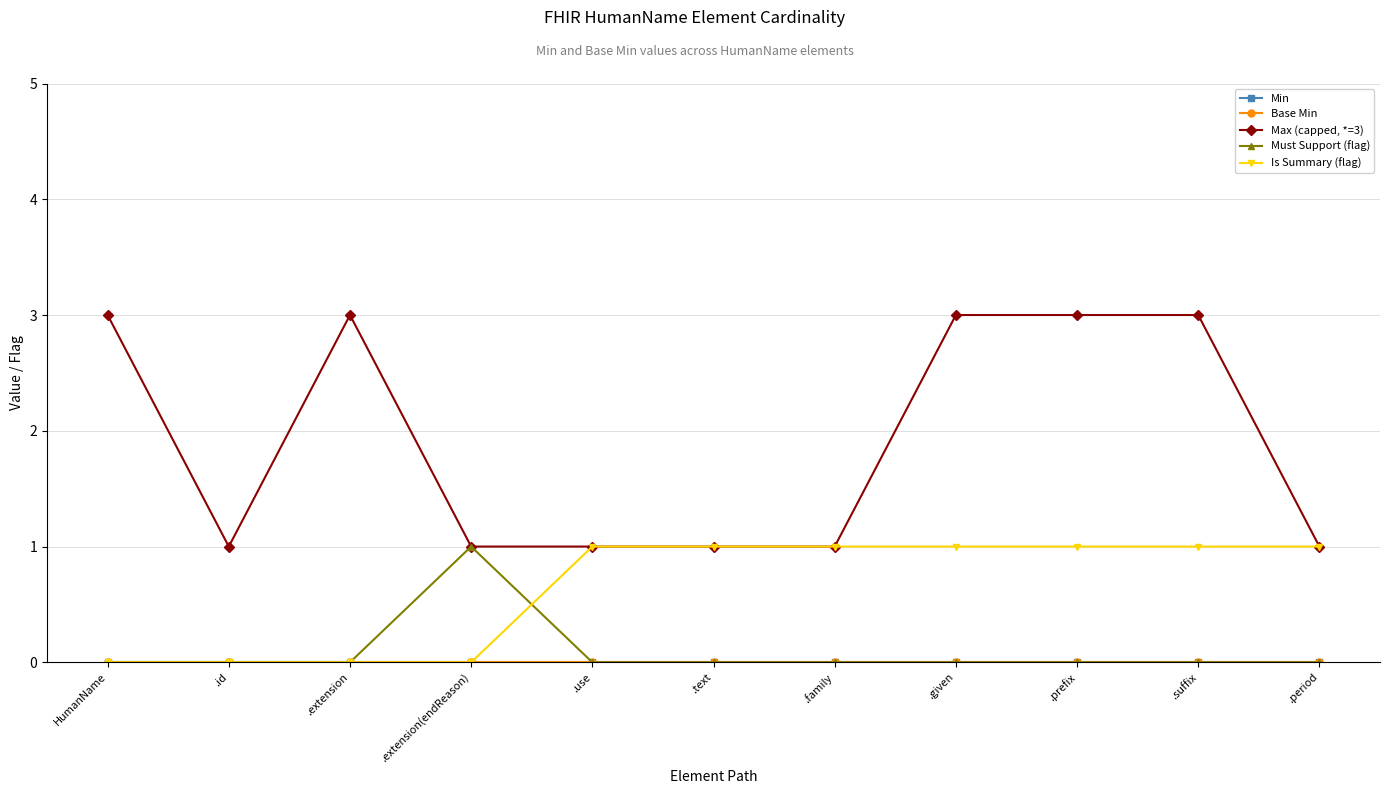

The Must Support (flag) series shows -1 at .family. True or false?

False